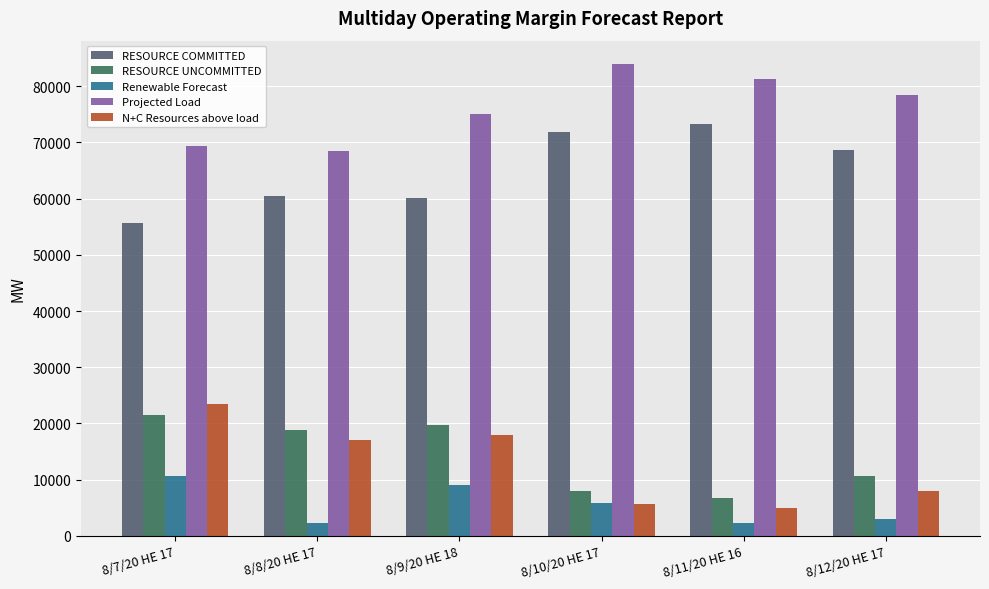

What is the label of the 4th bar from the right?

8/9/20 HE 18